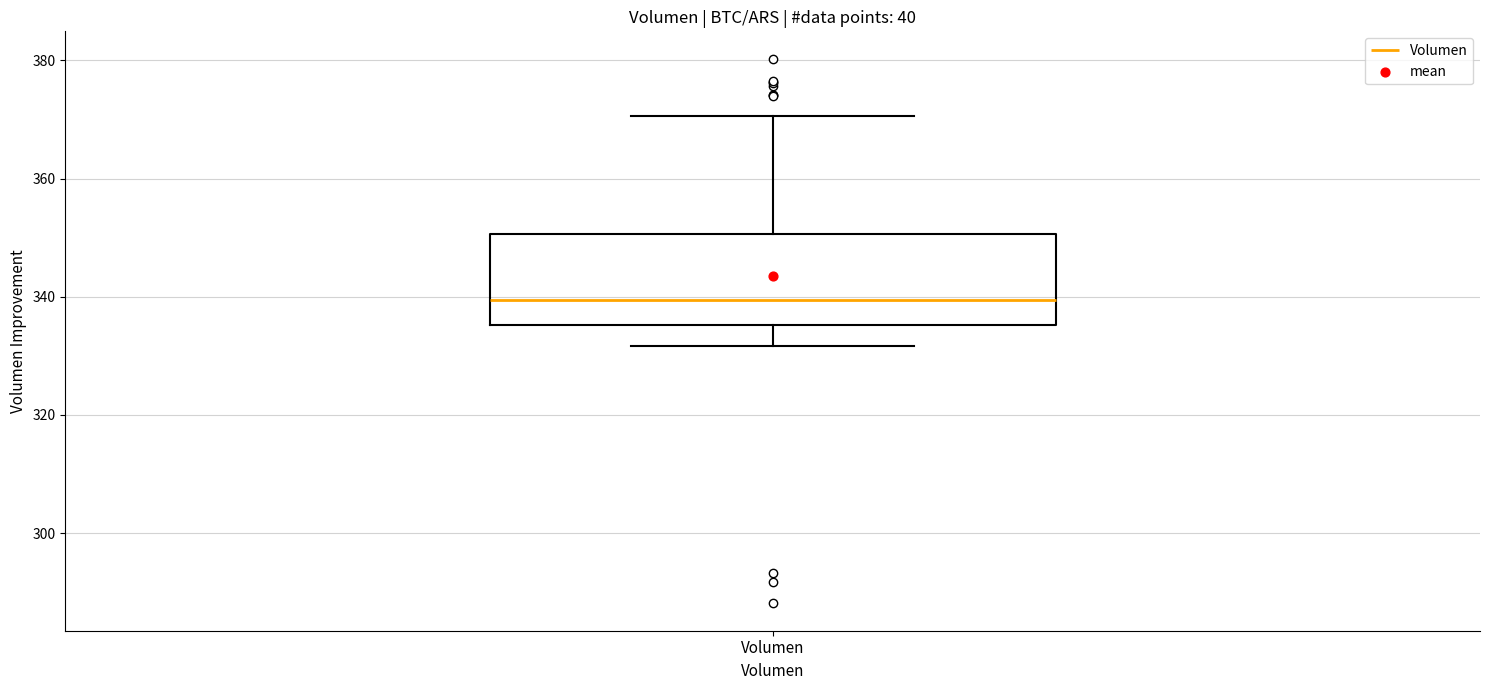

Read this box plot against the y-axis: the position of the median line, the range covered by the box, and the ends of both whiskers. The values are not printed on the chart, so give them approximately, as read against the axis.

median 340, box 336 to 350, whiskers 332 to 370